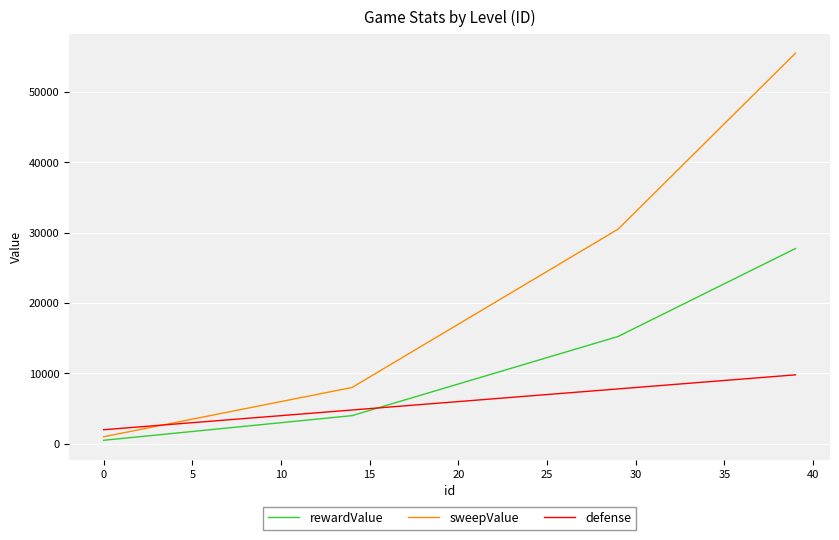

What is the highest value of the defense series?

9800